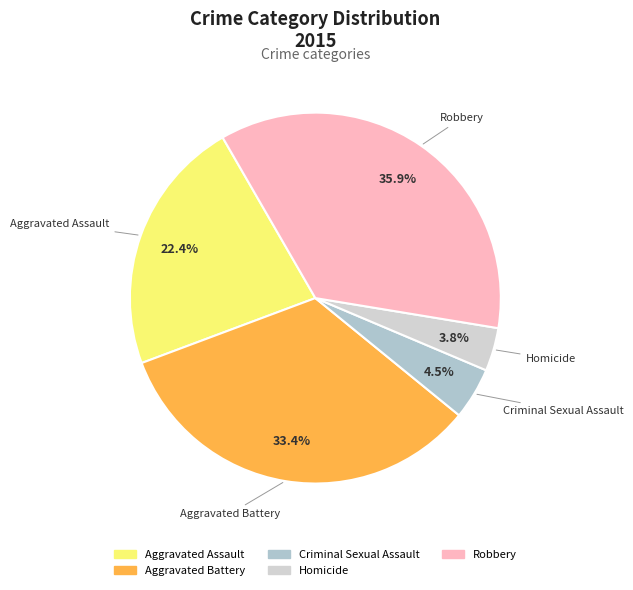

How many slices are in this pie chart?

5